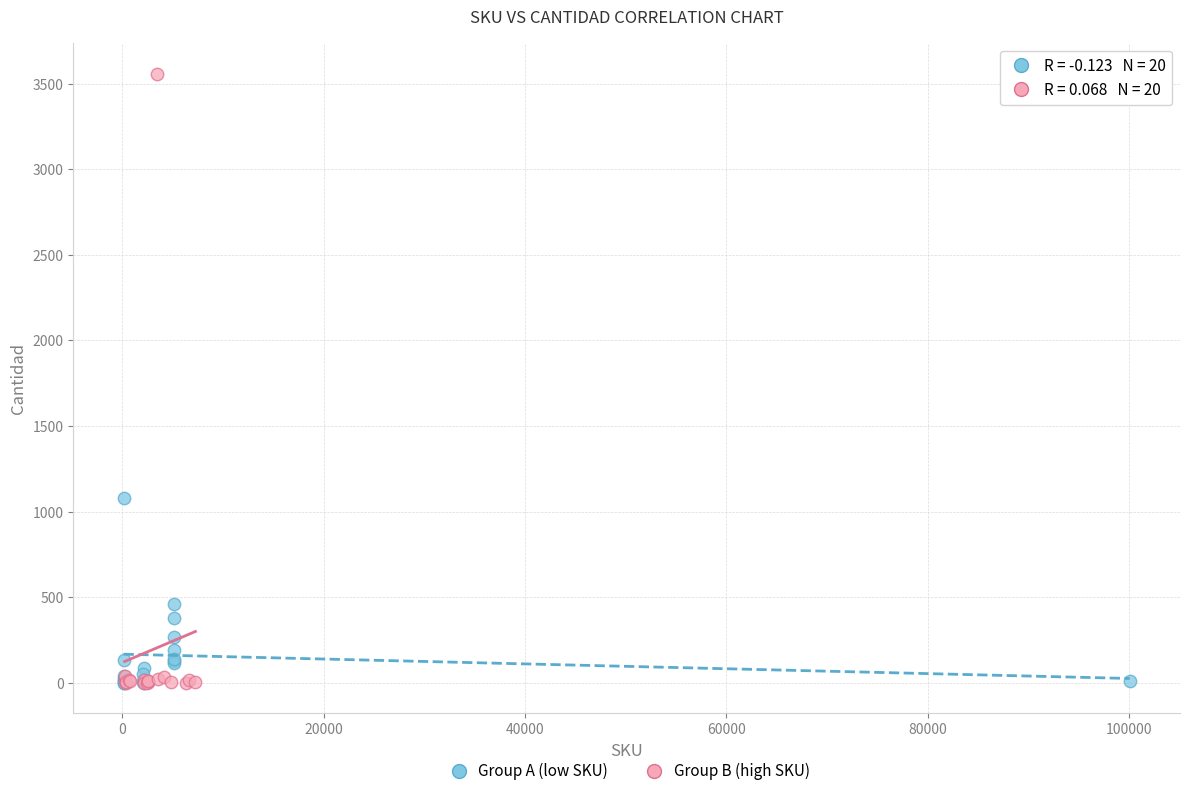

Which series has the largest Y range (max minus min)?

Group B (high SKU)